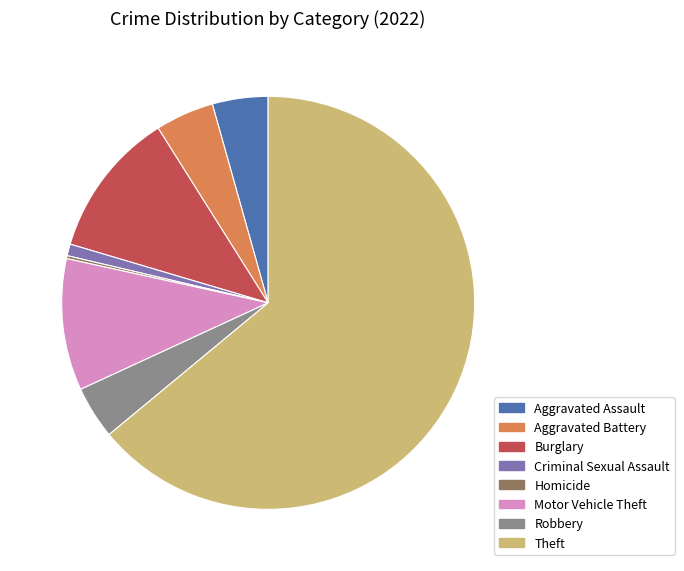

Is there a majority slice in this chart?

Yes